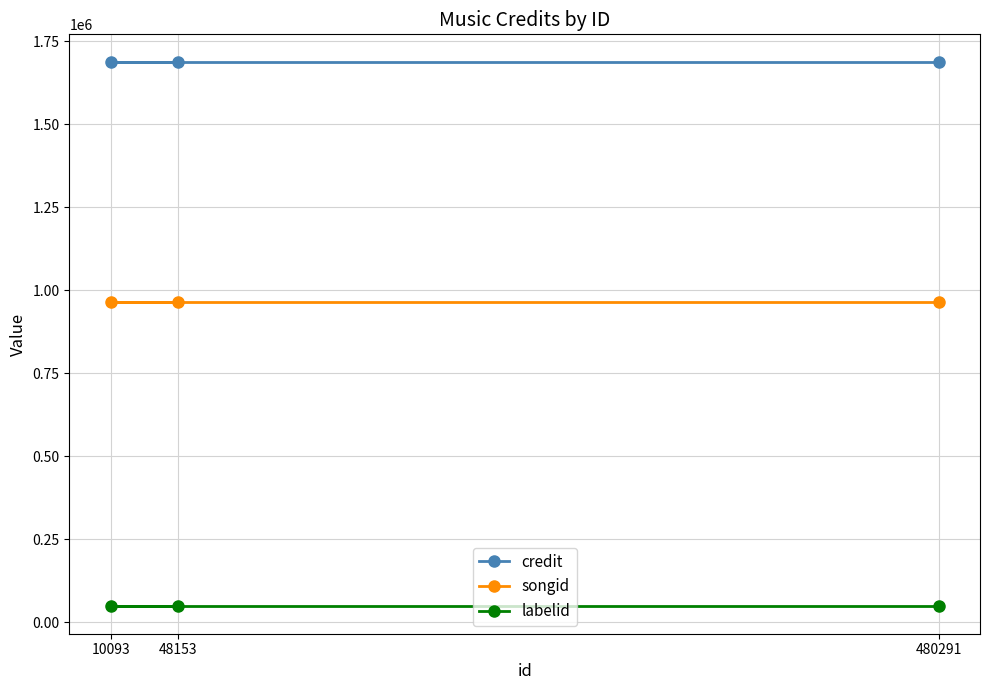

What is the spread (max minus min) of values at 48153?

1642034